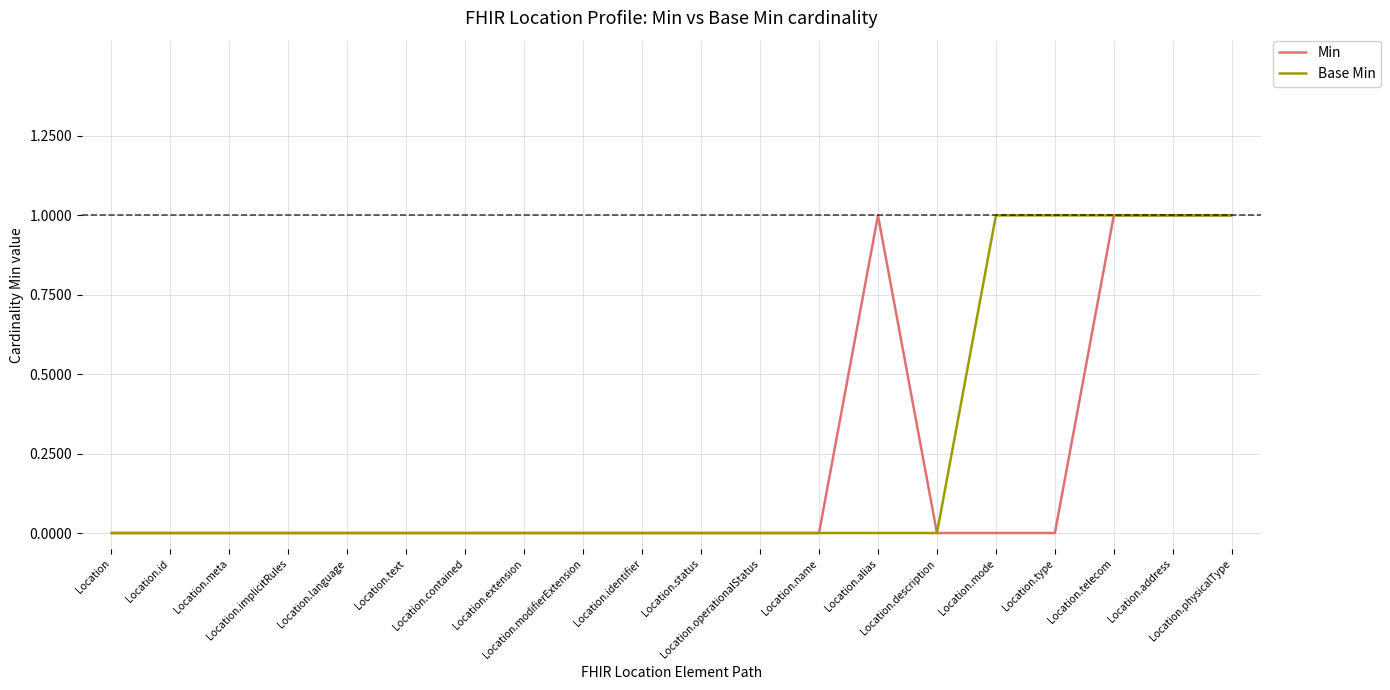

How many lines are shown in the chart?

2